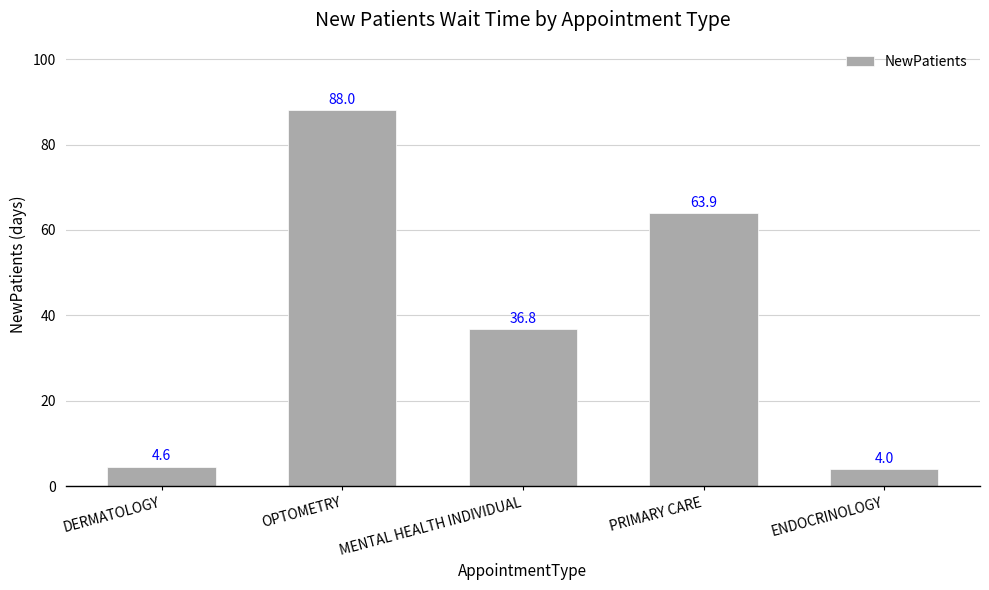

Reading right to left, transcribe all the data shown in this chart.

ENDOCRINOLOGY=4.0	PRIMARY CARE=63.9	MENTAL HEALTH INDIVIDUAL=36.8	OPTOMETRY=88.0	DERMATOLOGY=4.6